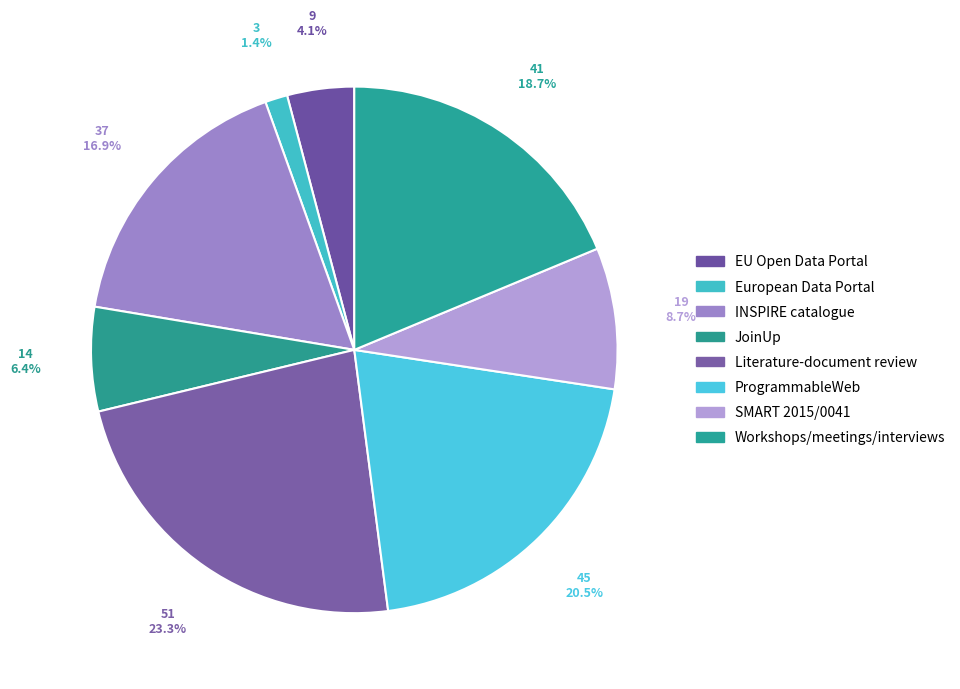

How many segments does this pie chart have?

8